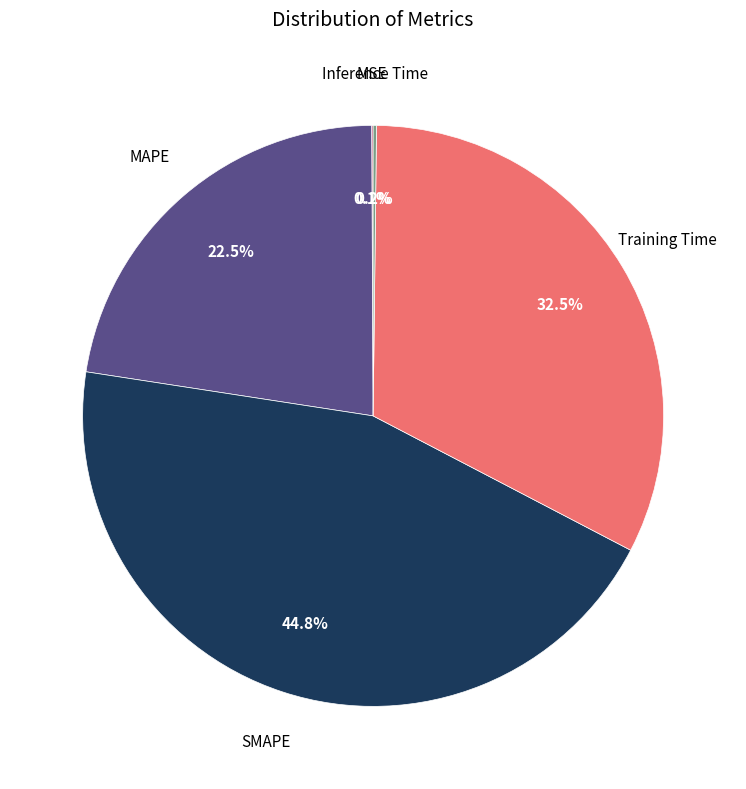

Which slice is the largest?

SMAPE